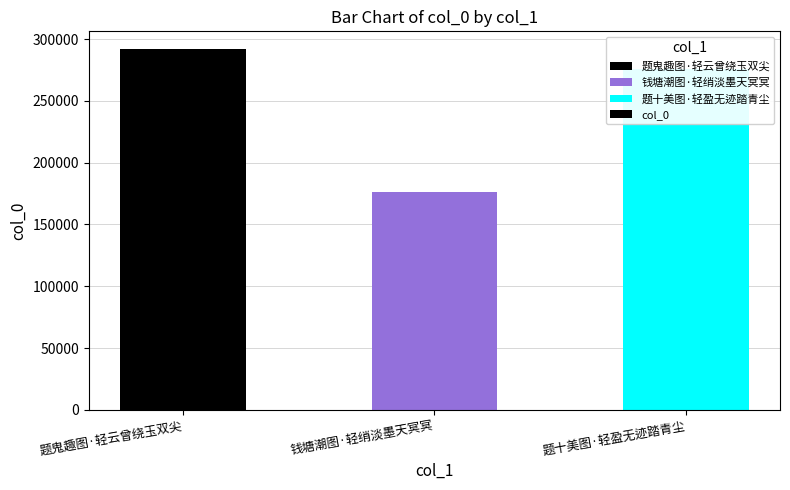

Are the bars horizontal?

No